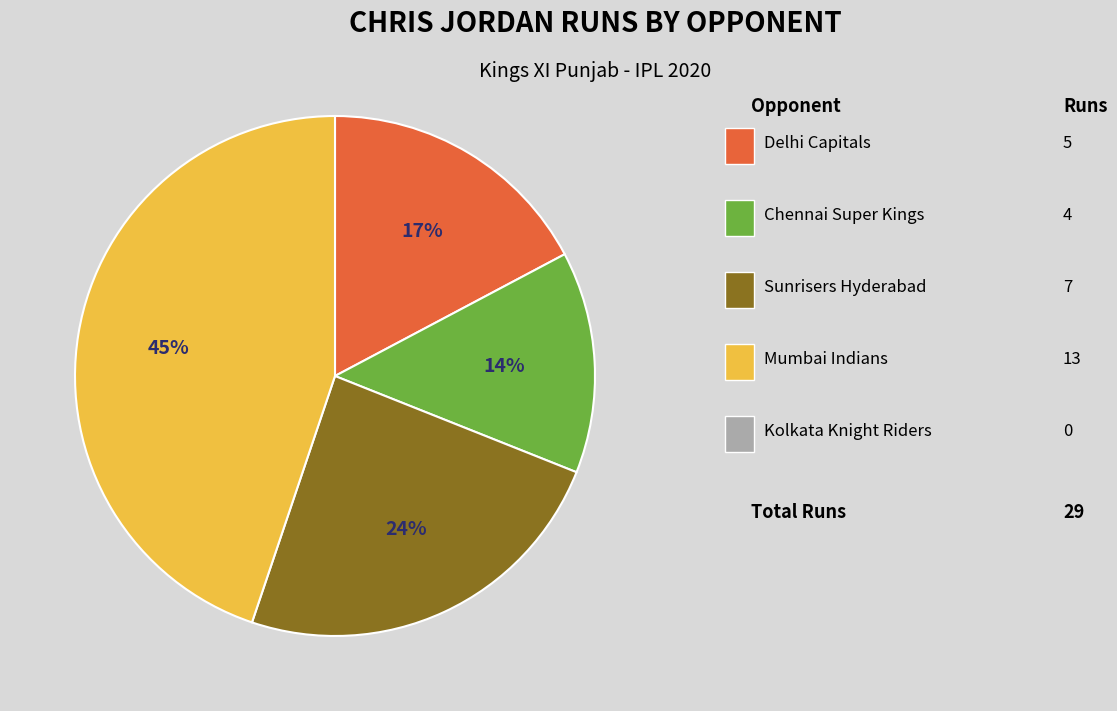

To the nearest percent, what is the difference between the largest and smallest slice percentages?

31%